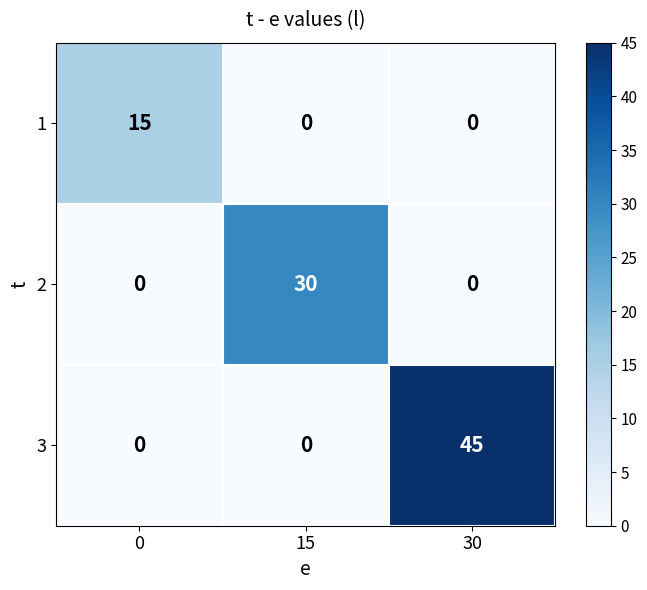

What is the average value of the 1 series?

5